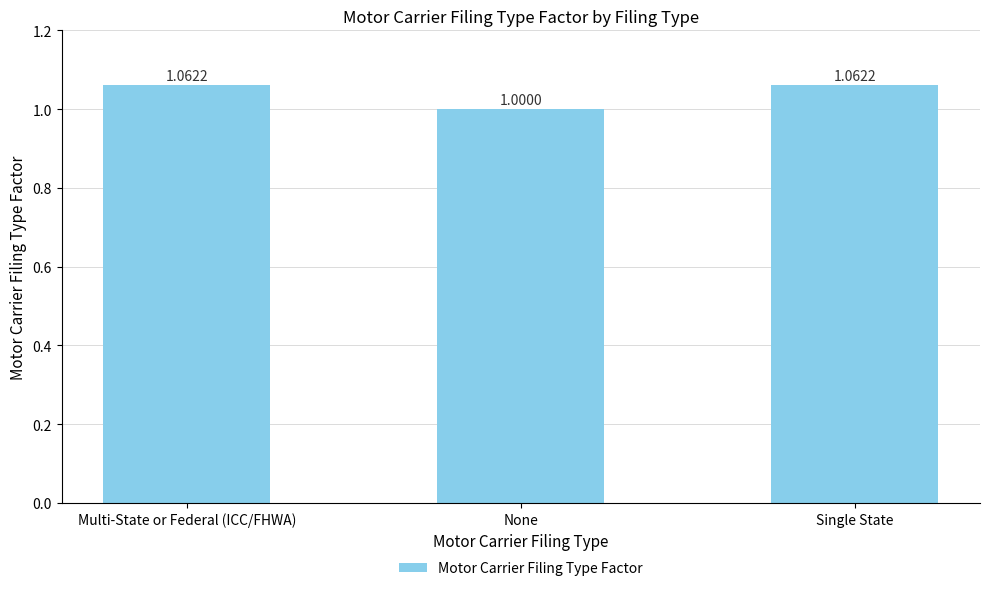

What is the label of the 3rd bar from the left?

Single State